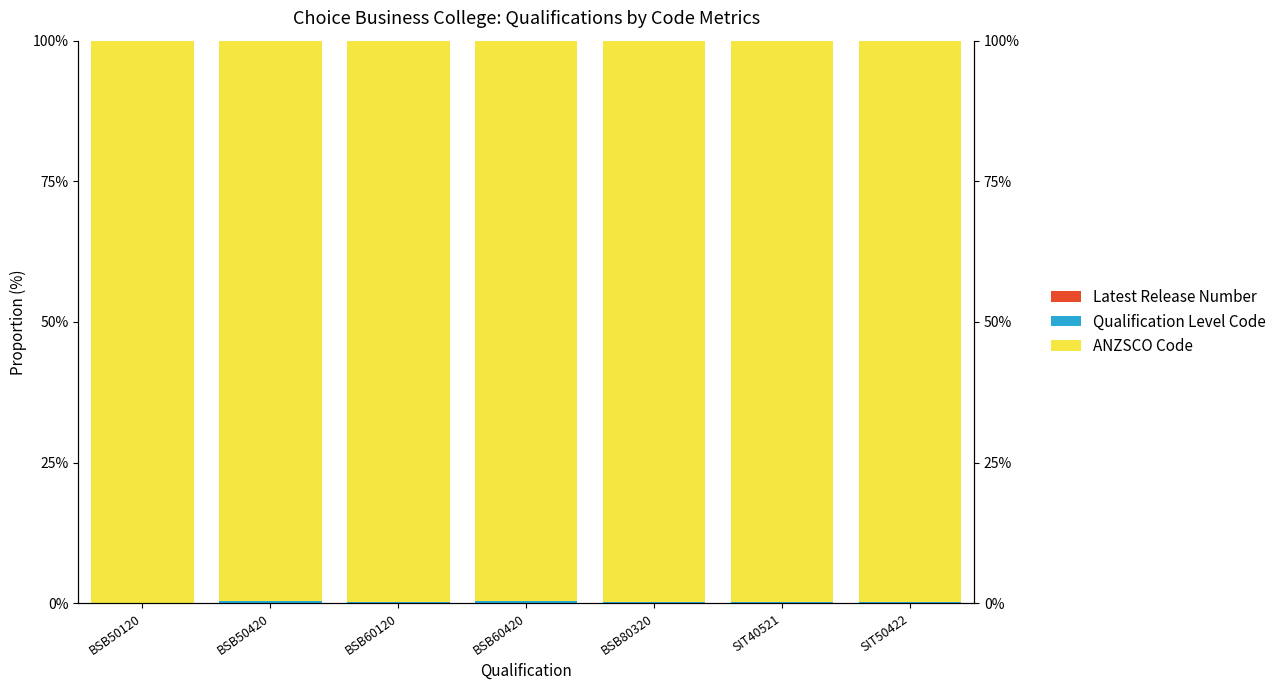

Are the bars horizontal?

No